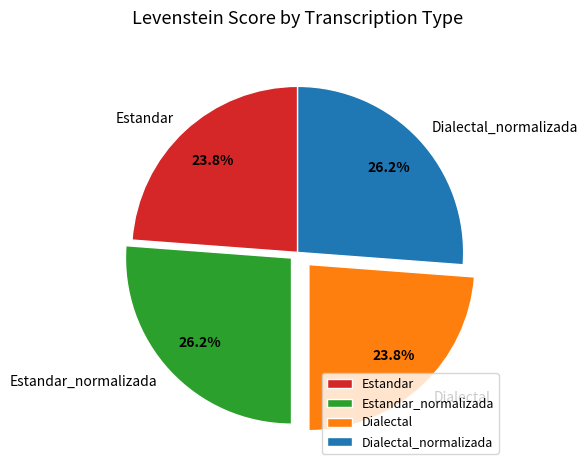

Approximately how many times larger is the value at Estandar_normalizada compared to Dialectal?

1.1